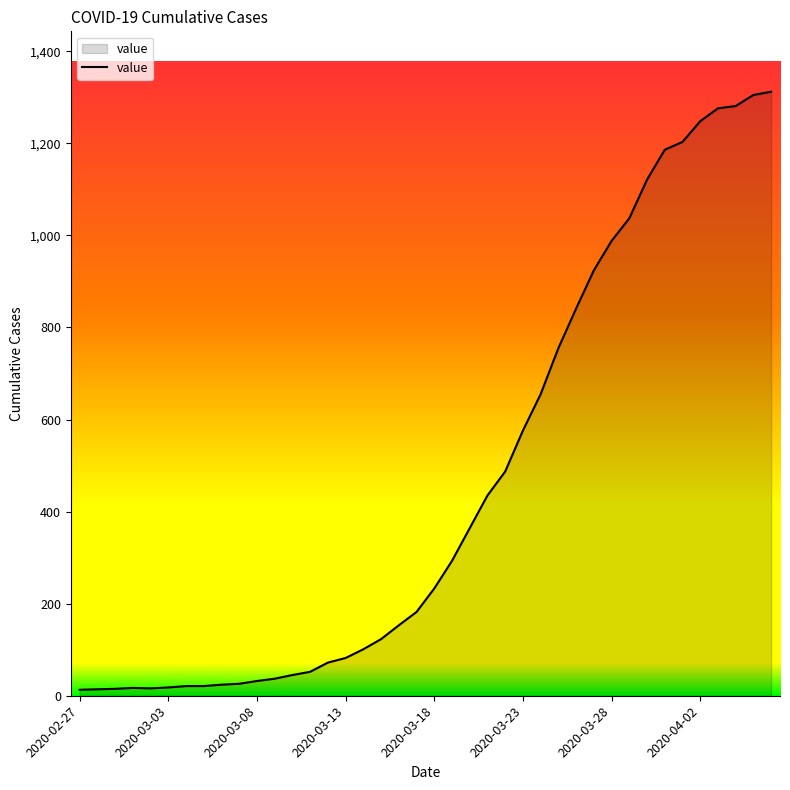

What is the maximum value shown in the chart?

1312